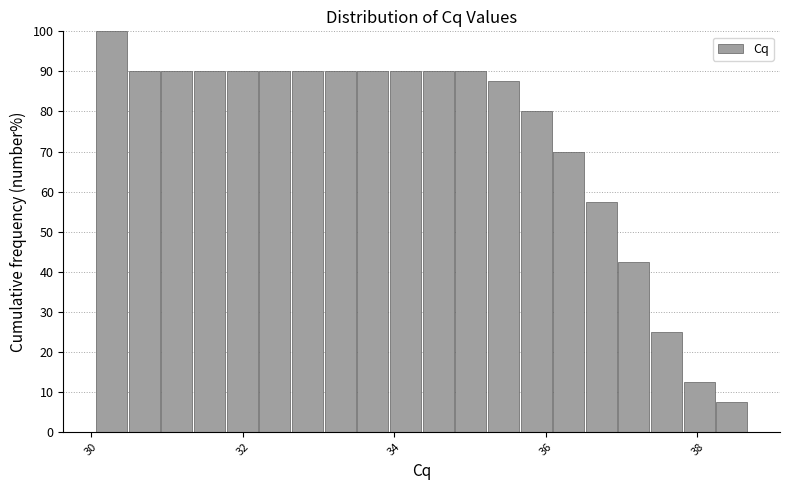

Read against the x-axis, roughly where is the centre of the tallest bar?

30.2